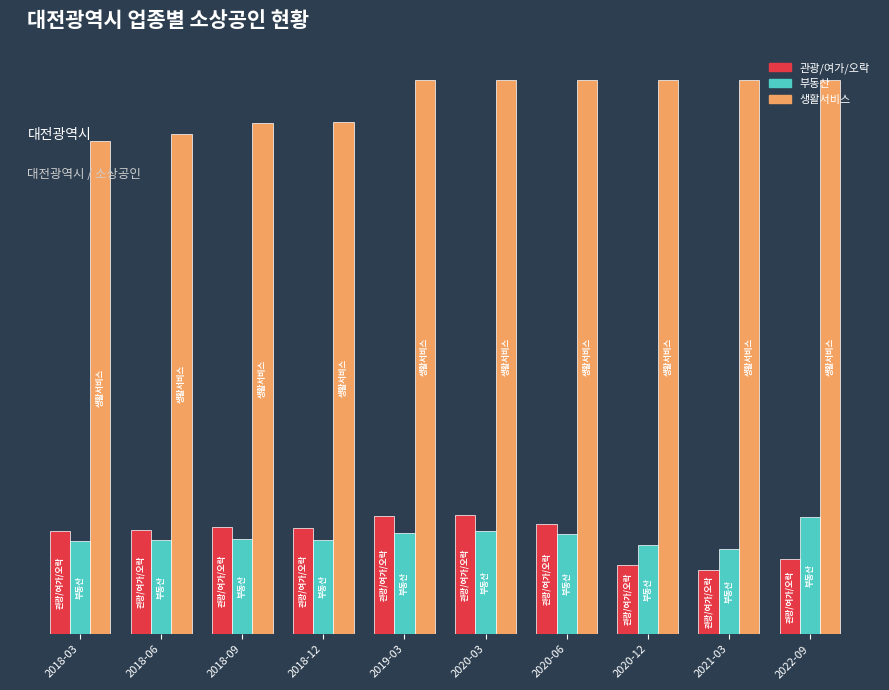

What is the highest value of the 관광/여가/오락 series?

2989